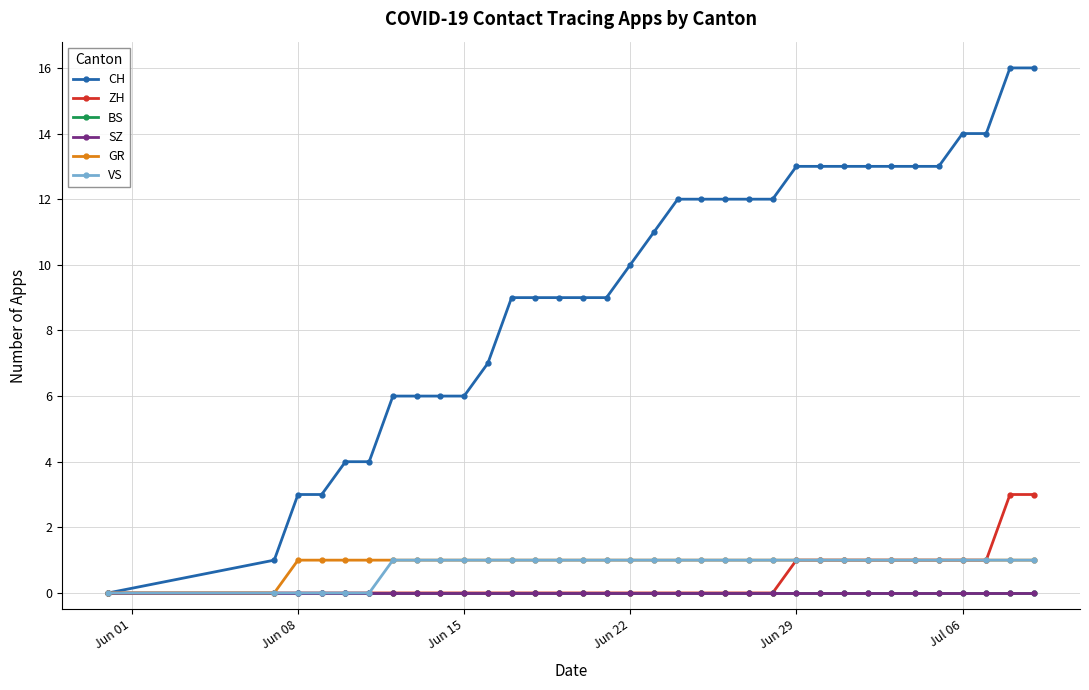

Does the chart have visible grid lines?

Yes